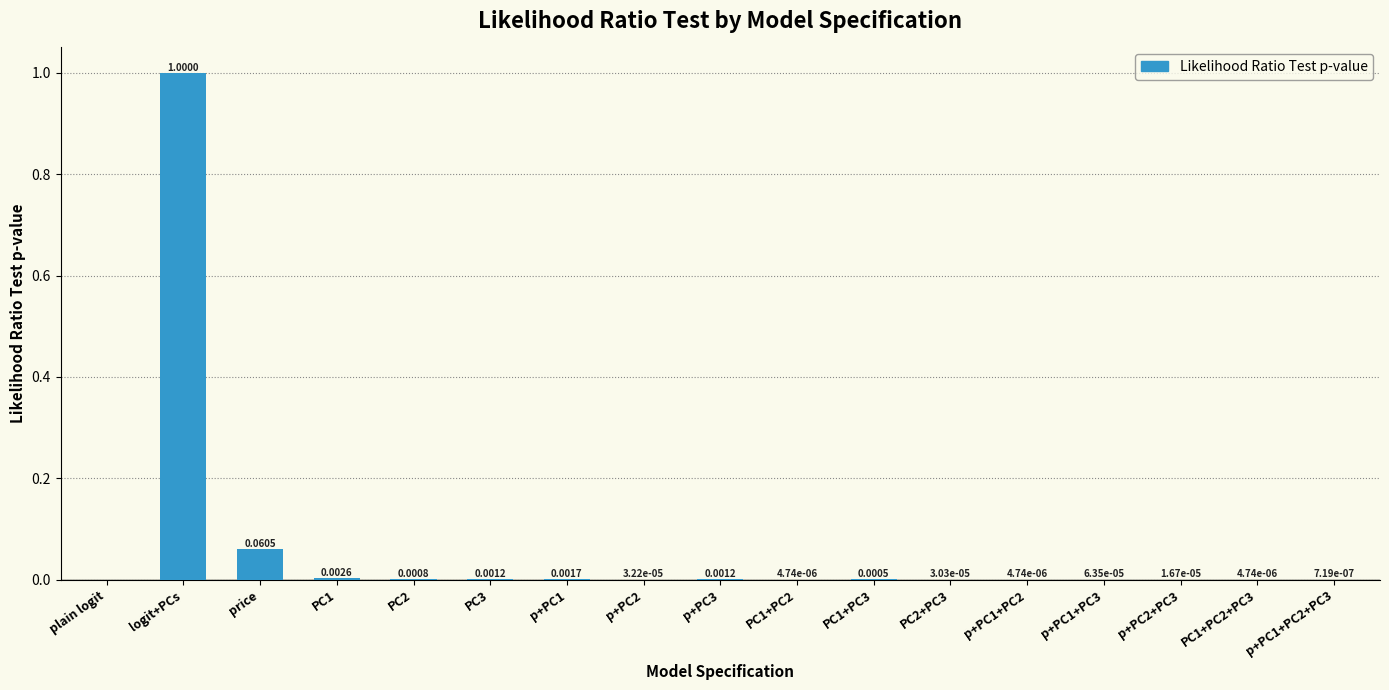

Between p+PC1+PC3 and p+PC2+PC3, which is larger?

p+PC1+PC3